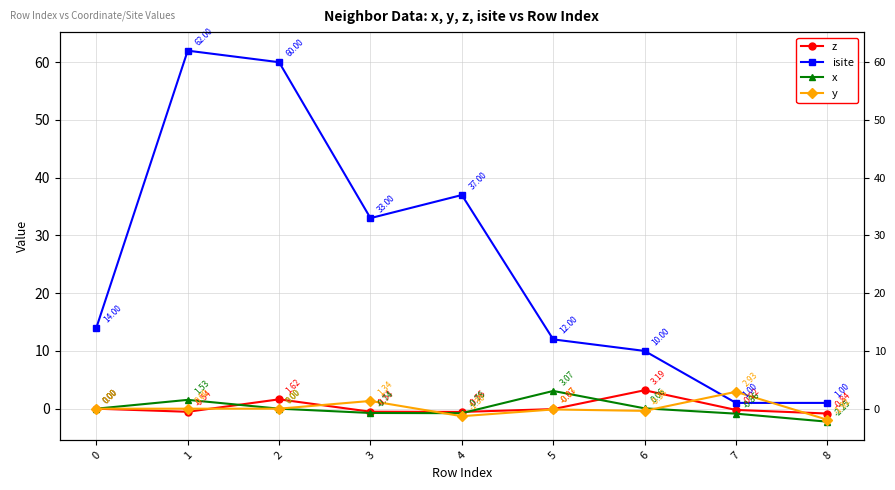

Rank the categories by z value from lowest to highest.

8, 4, 1, 3, 7, 5, 0, 2, 6